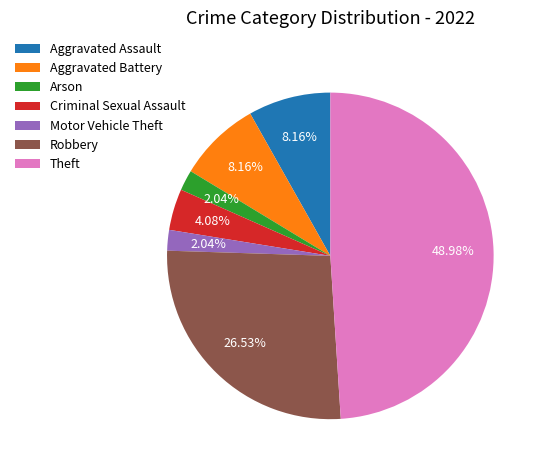

What percentage is the Theft slice, to the nearest percent?

49%